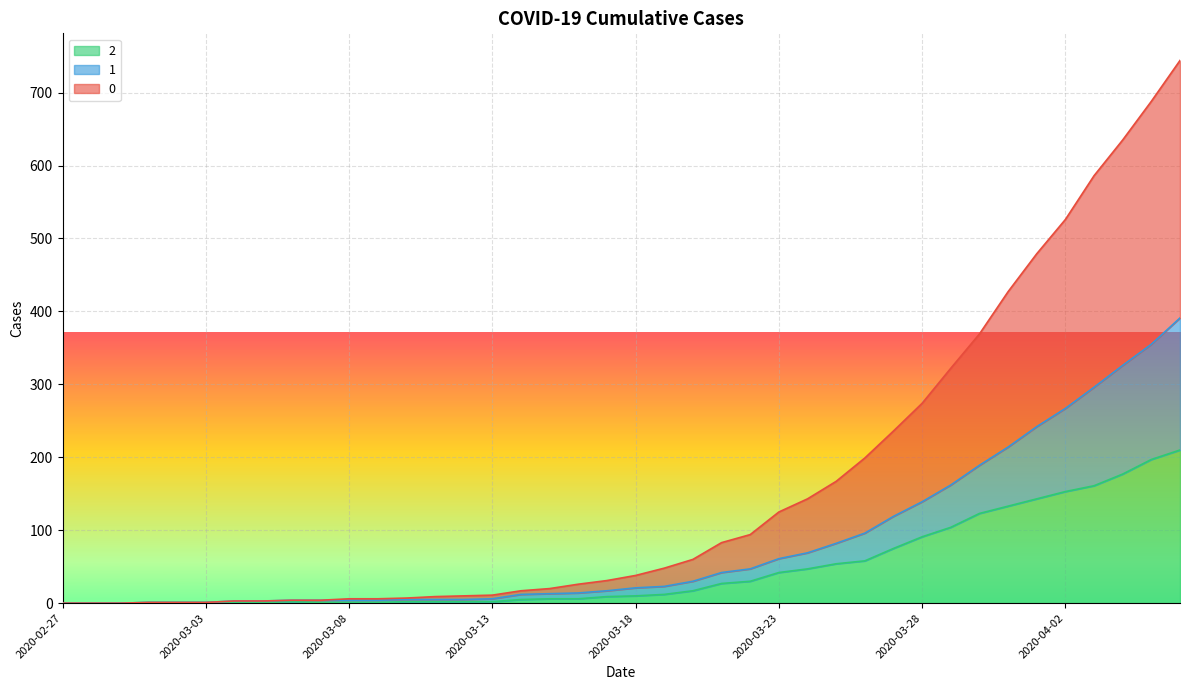

True or false: 2 has a value of 9 at 2020-03-17.

True